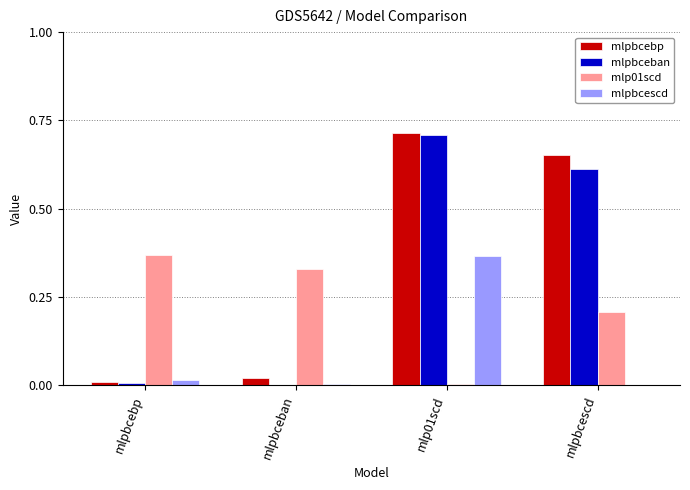

At which category is the sum across all series the highest?

mlp01scd